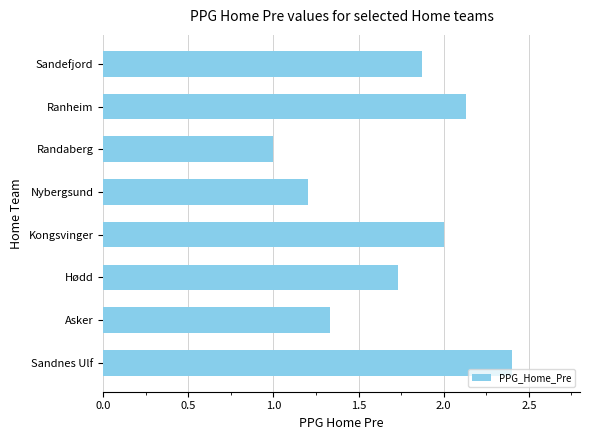

Are the bars horizontal?

Yes